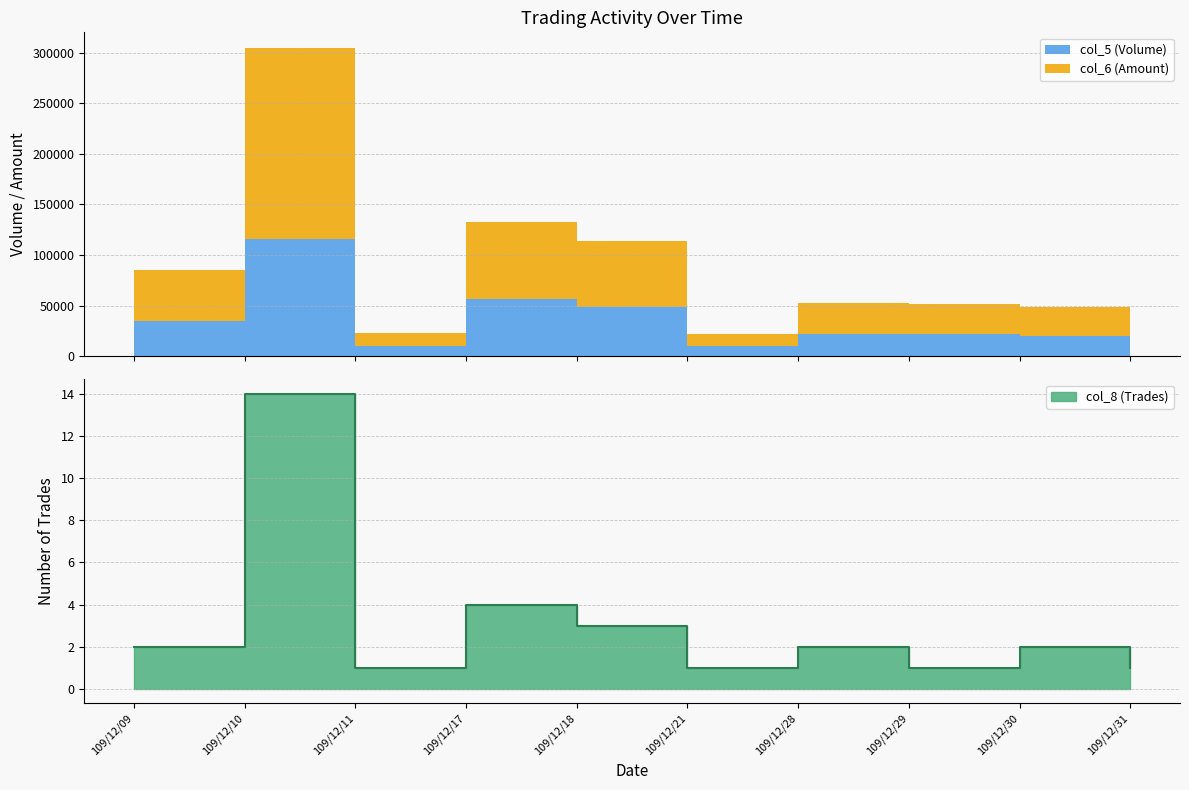

True or false: there are more than 1 points higher than both neighbors.

True